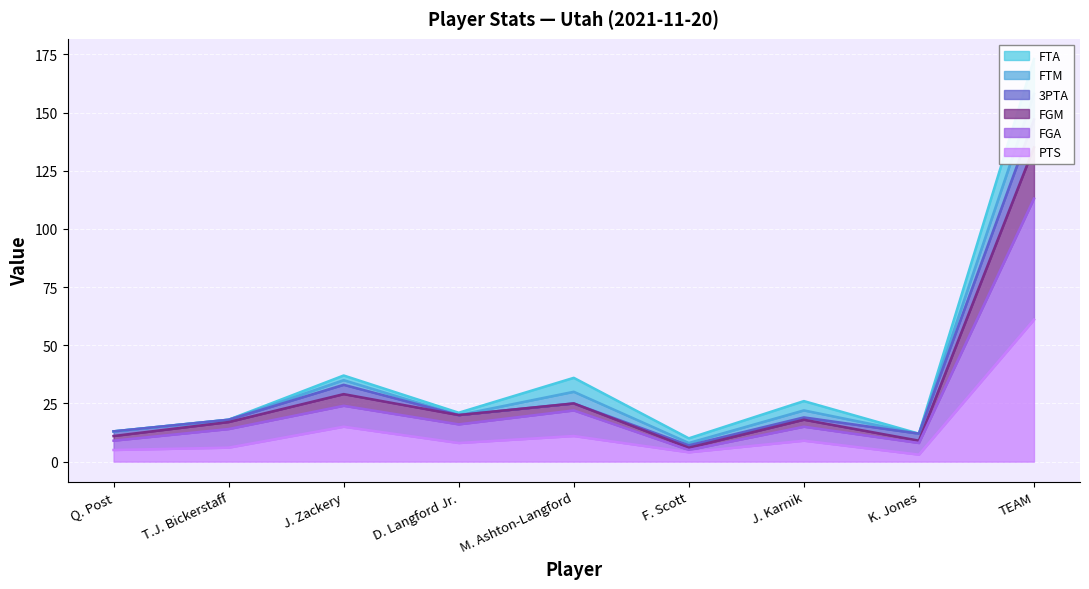

How many values in the FGM series exceed 18?

4